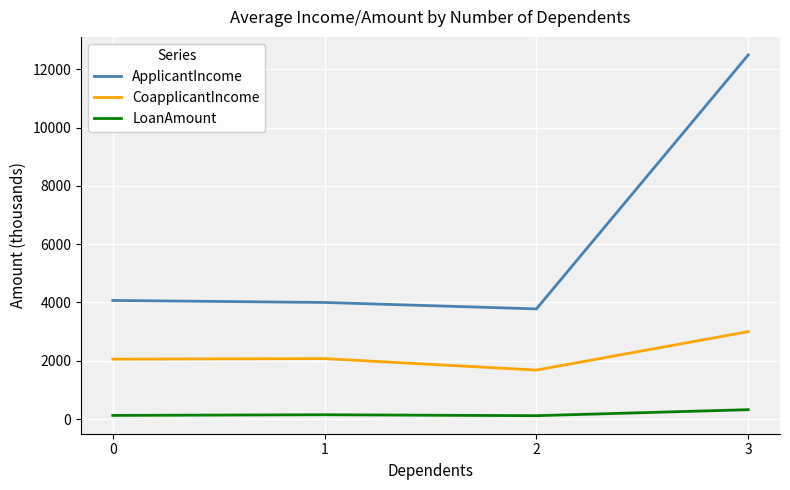

Between 2 and 3, which series saw the biggest shift?

ApplicantIncome